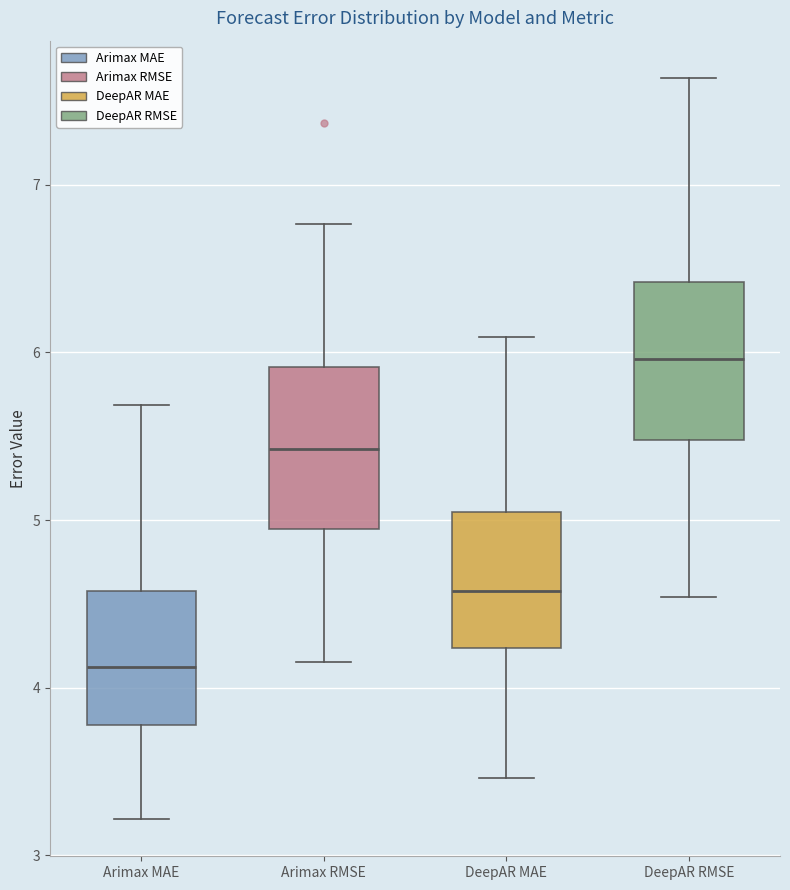

Where does the lower whisker of the box for DeepAR MAE end on the y-axis? The values are not printed on the chart, so give them approximately, as read against the axis.

3.5